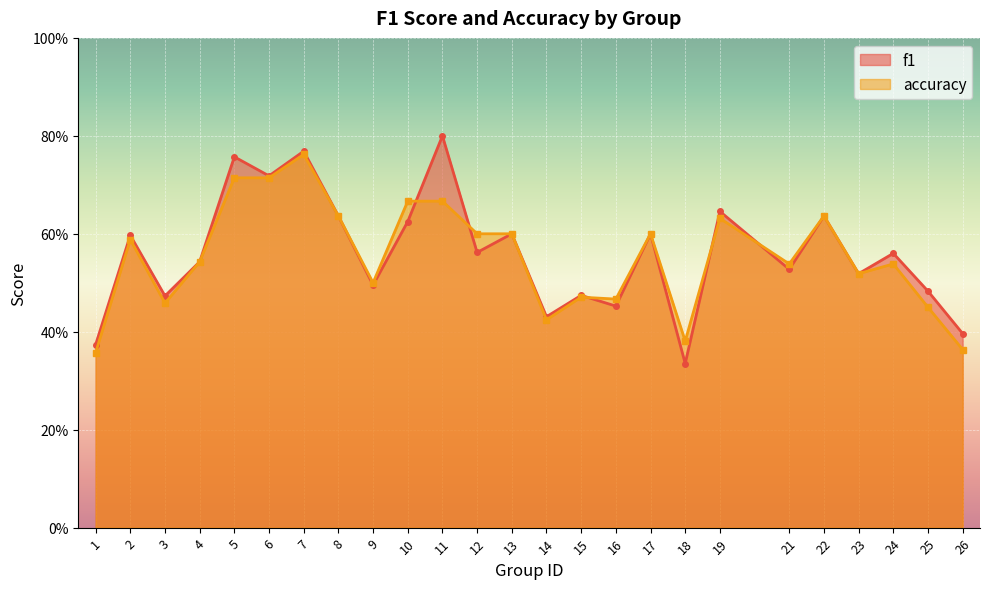

At which label does f1 reach its peak?

11